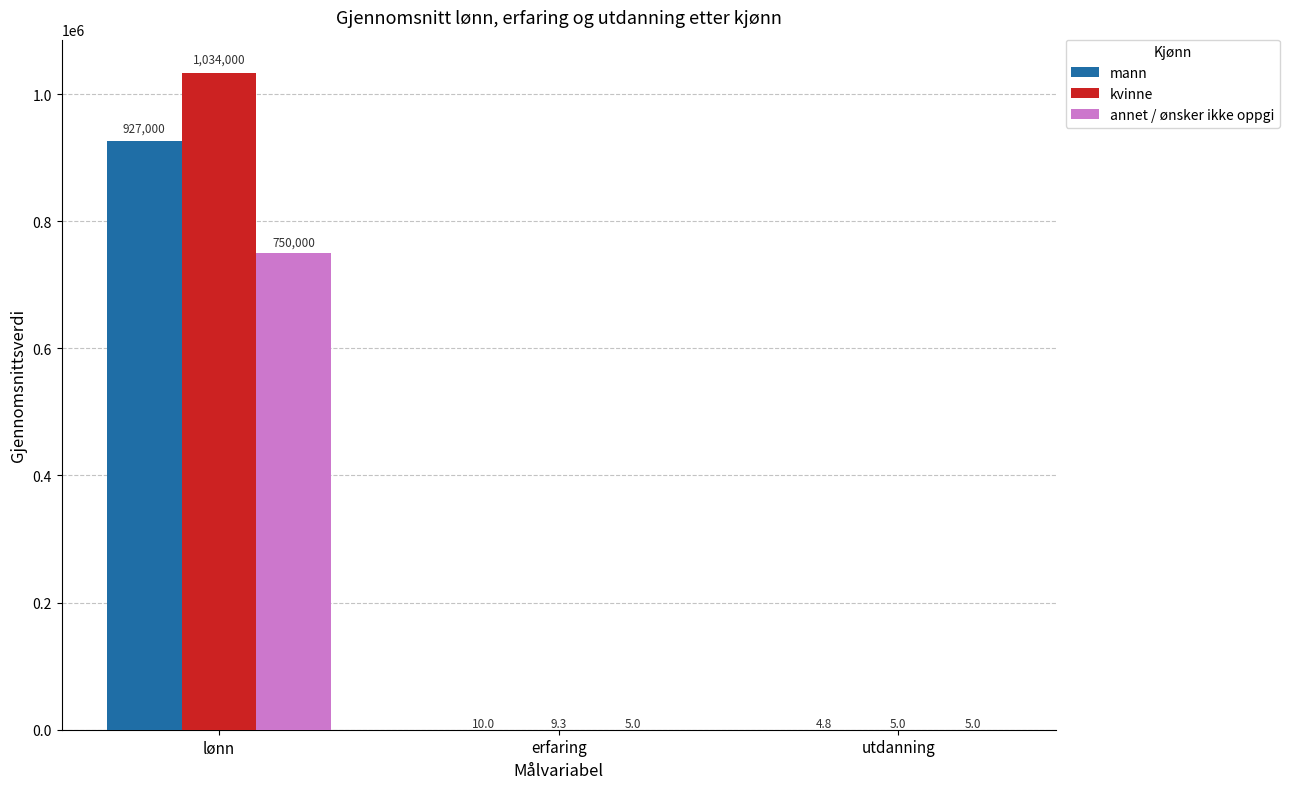

Between lønn and utdanning, which series saw the biggest shift?

kvinne